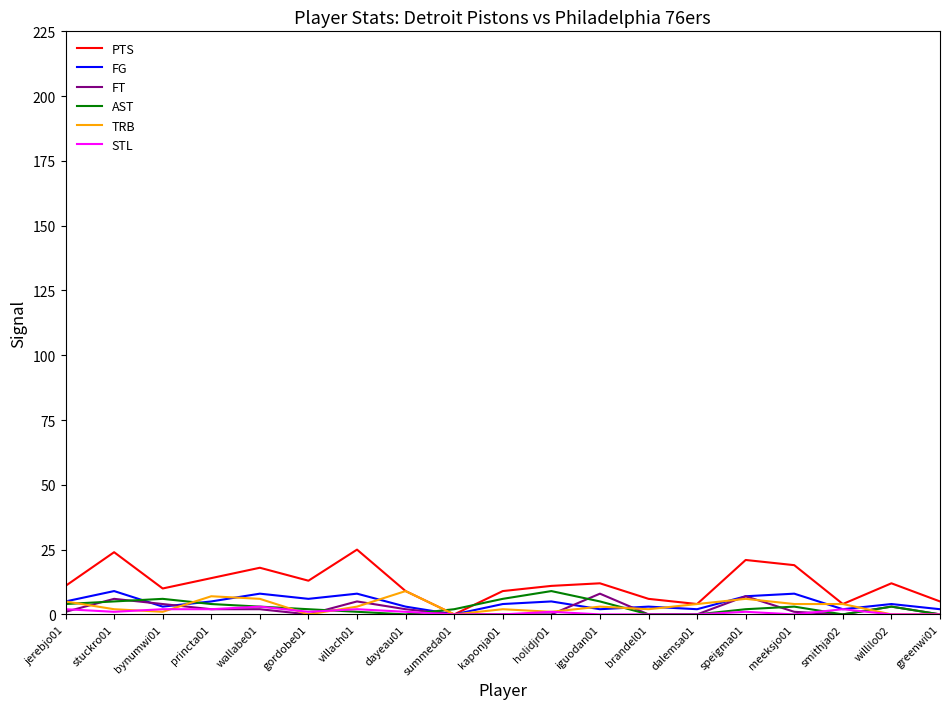

What is the spread (max minus min) of values at villach01?

24